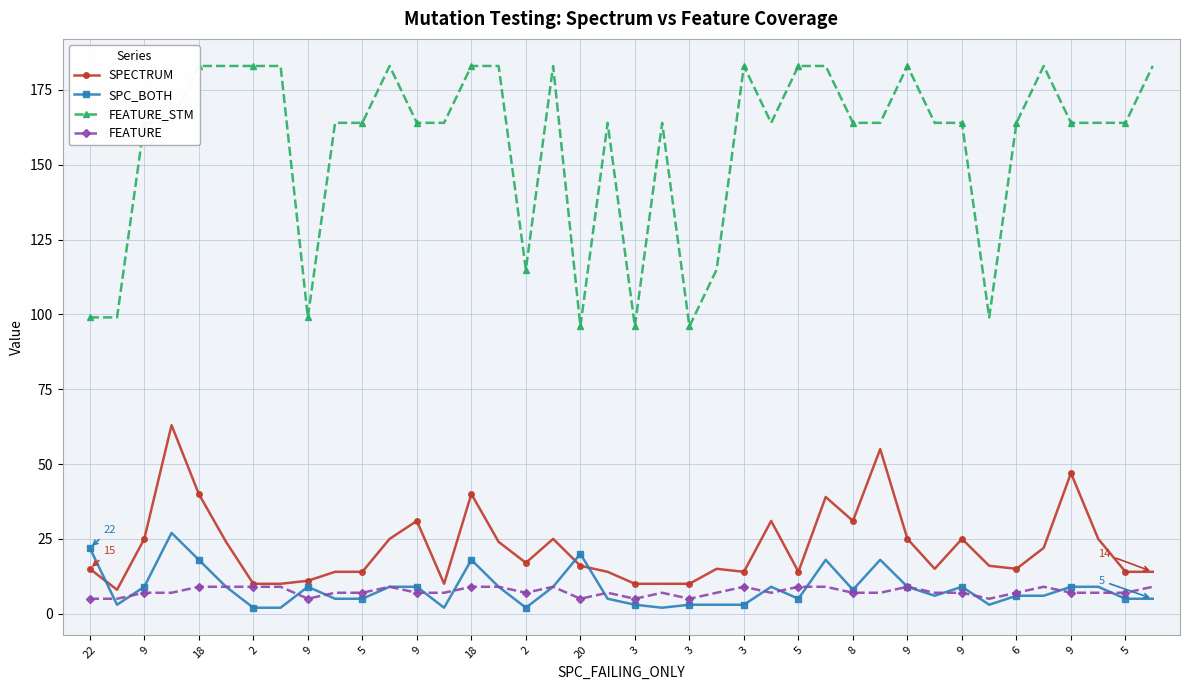

Reading left to right, list all the values displayed in this chart.

SPECTRUM: 15	8	25	63	40	24	10	10	11	14	14	25	31	10	40	24	17	25	16	14	10	10	10	15	14	31	14	39	31	55	25	15	25	16	15	22	47	25	14	14
SPC_BOTH: 22	3	9	27	18	9	2	2	9	5	5	9	9	2	18	9	2	9	20	5	3	2	3	3	3	9	5	18	8	18	9	6	9	3	6	6	9	9	5	5
FEATURE_STM: 99	99	164	164	183	183	183	183	99	164	164	183	164	164	183	183	115	183	96	164	96	164	96	115	183	164	183	183	164	164	183	164	164	99	164	183	164	164	164	183
FEATURE: 5	5	7	7	9	9	9	9	5	7	7	9	7	7	9	9	7	9	5	7	5	7	5	7	9	7	9	9	7	7	9	7	7	5	7	9	7	7	7	9